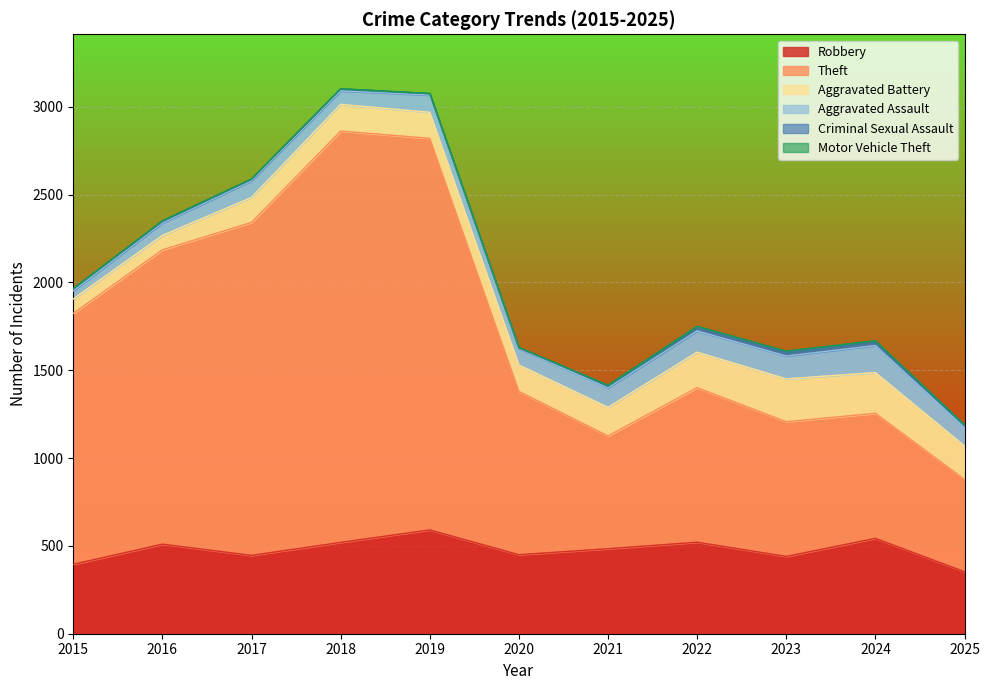

True or false: Aggravated Battery and Motor Vehicle Theft cross at least once.

False